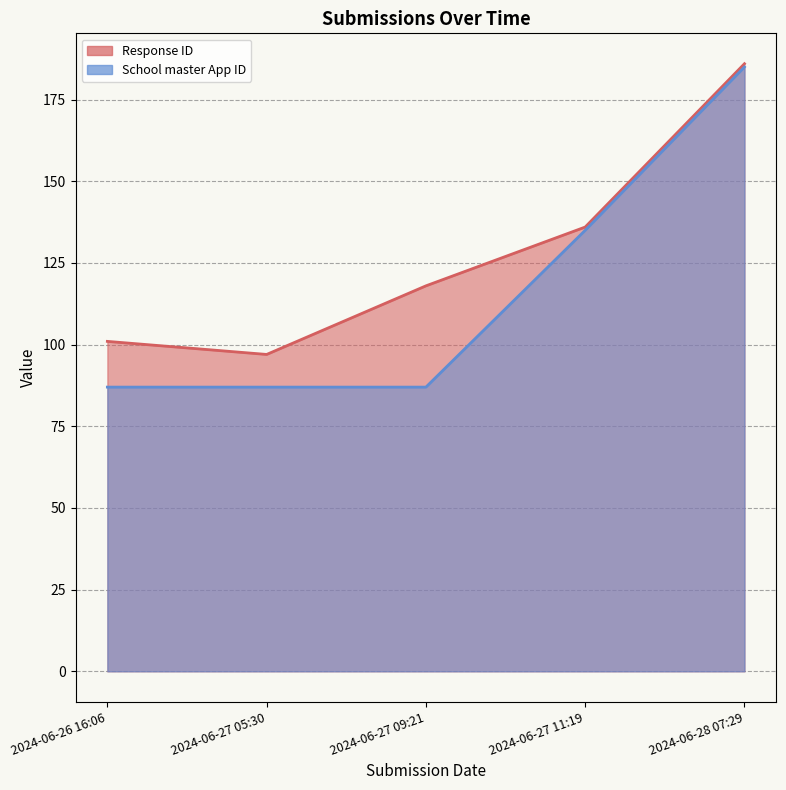

The value of School master App ID at 2024-06-27 05:30 is 87. True or false?

True